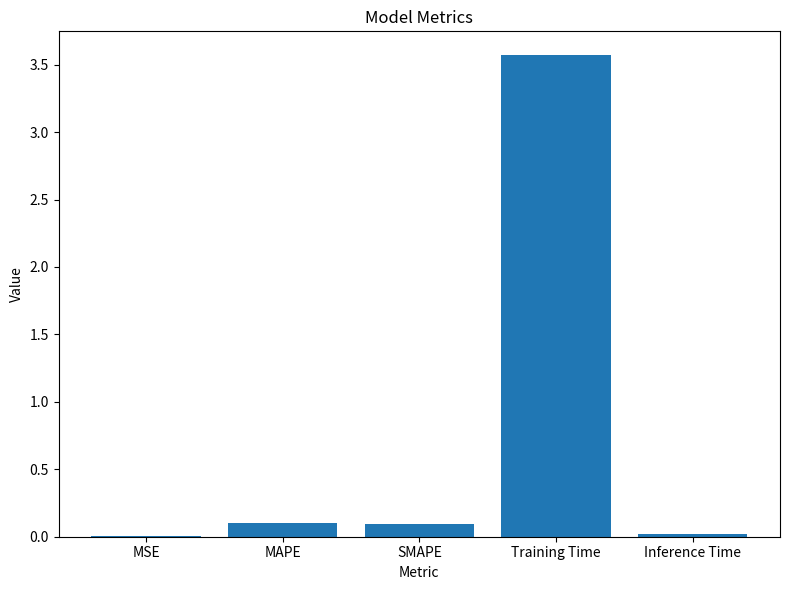

Which category has the highest value across all series?

Training Time